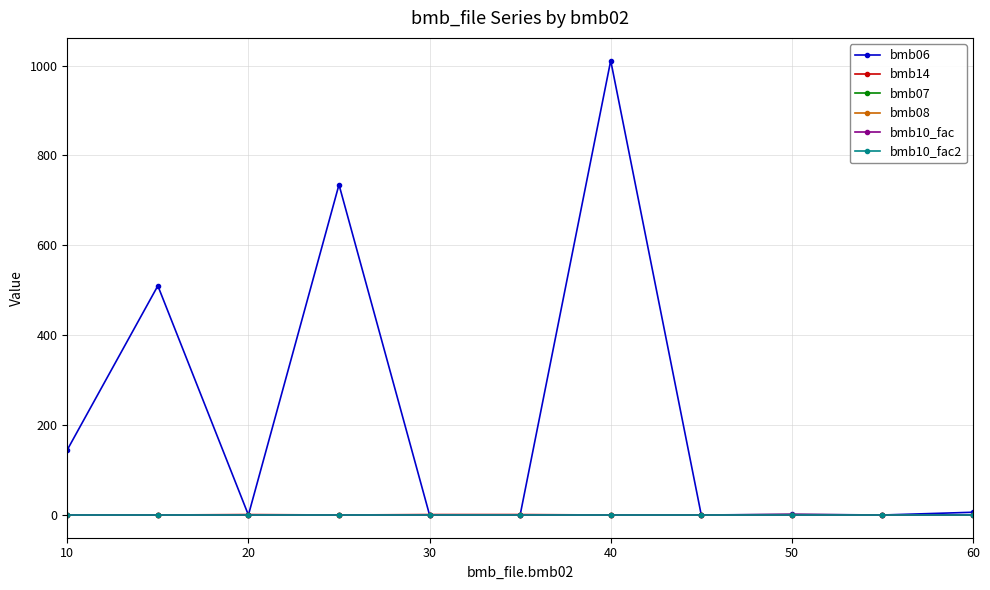

Reading left to right, transcribe all the data shown in this chart.

bmb06: 145.0	510.0	0.0	735.0	0.0	0.0	1011.0	0.0	1.5	0.0	6.1
bmb14: 0.0	0.0	1.0	0.0	1.0	1.0	0.0	0.0	1.0	0.0	0.0
bmb07: 1.0	1.0	1.0	1.0	1.0	1.0	1.0	1.0	1.0	1.0	1.0
bmb08: 0.0	0.0	0.0	0.0	0.0	0.0	0.0	0.0	0.0	0.0	0.0
bmb10_fac: 1.0	1.0	1.0	1.0	1.0	1.0	1.0	1.0	1.0	1.0	1.0
bmb10_fac2: 1.0	1.0	1.0	1.0	1.0	1.0	1.0	1.0	1.0	1.0	1.0